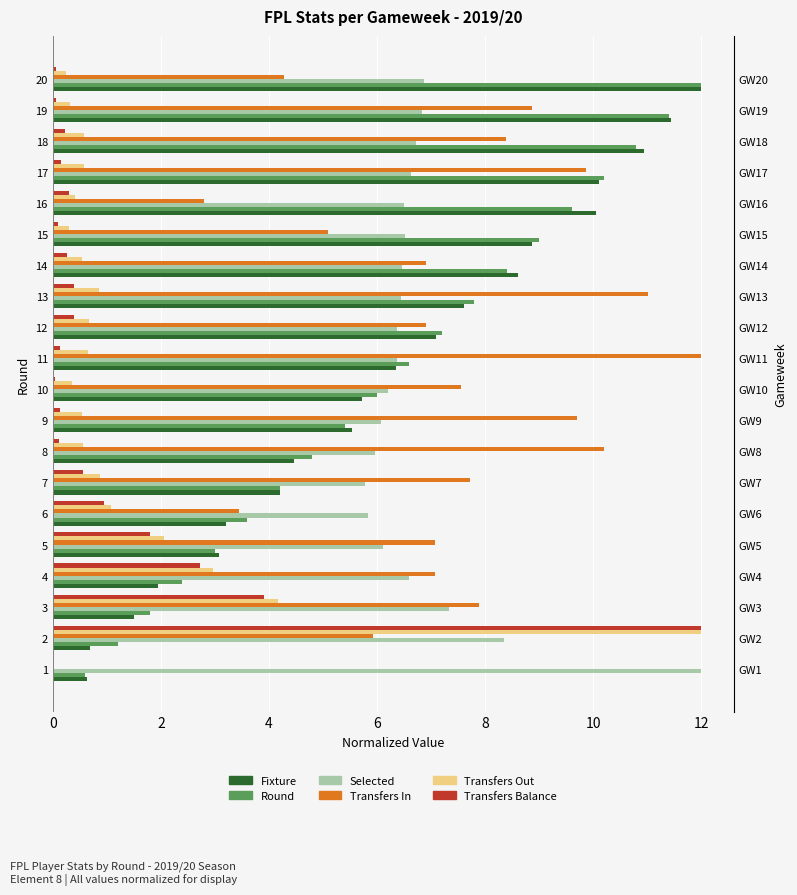

What are all the series names shown in the legend?

Fixture, Round, Selected, Transfers In, Transfers Out, Transfers Balance